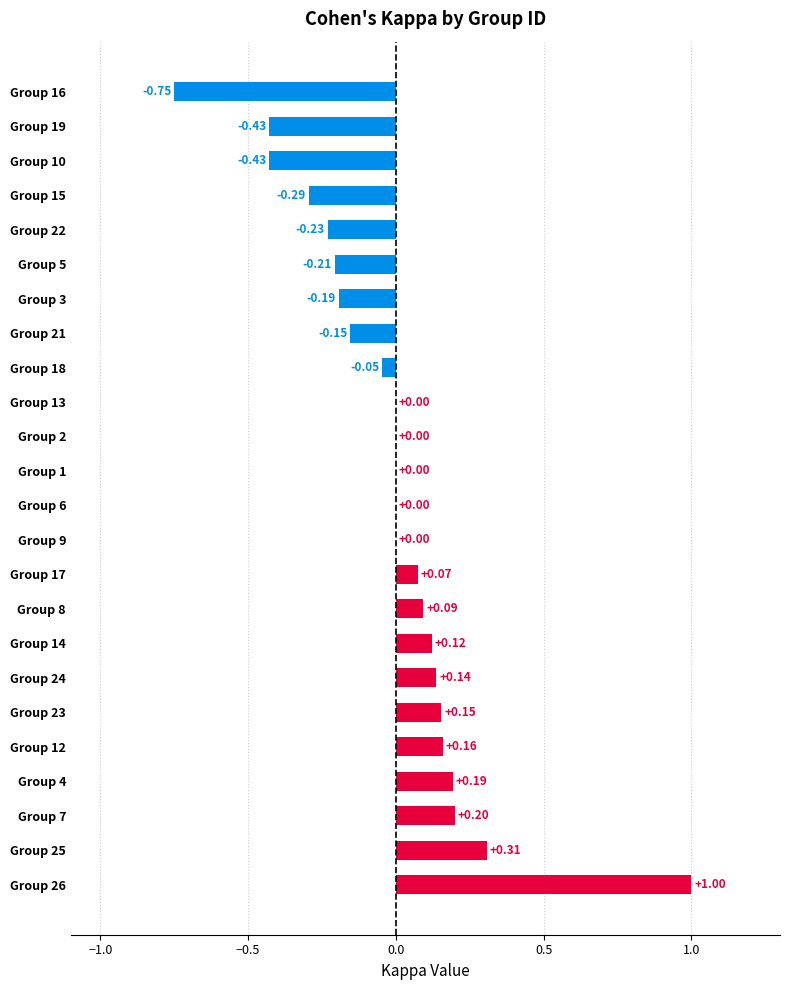

Between Group 26 and Group 15, which is larger?

Group 26